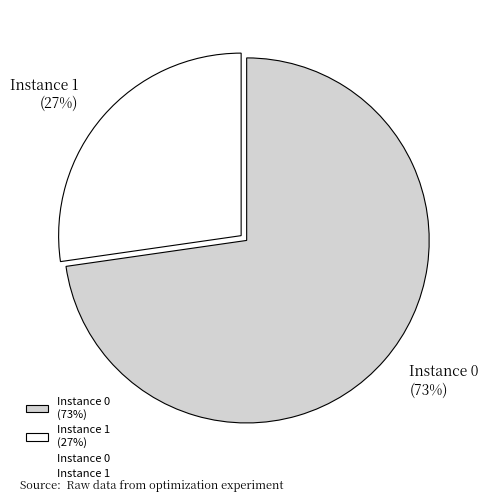

Which category accounts for the majority?

Instance 0 (73%)